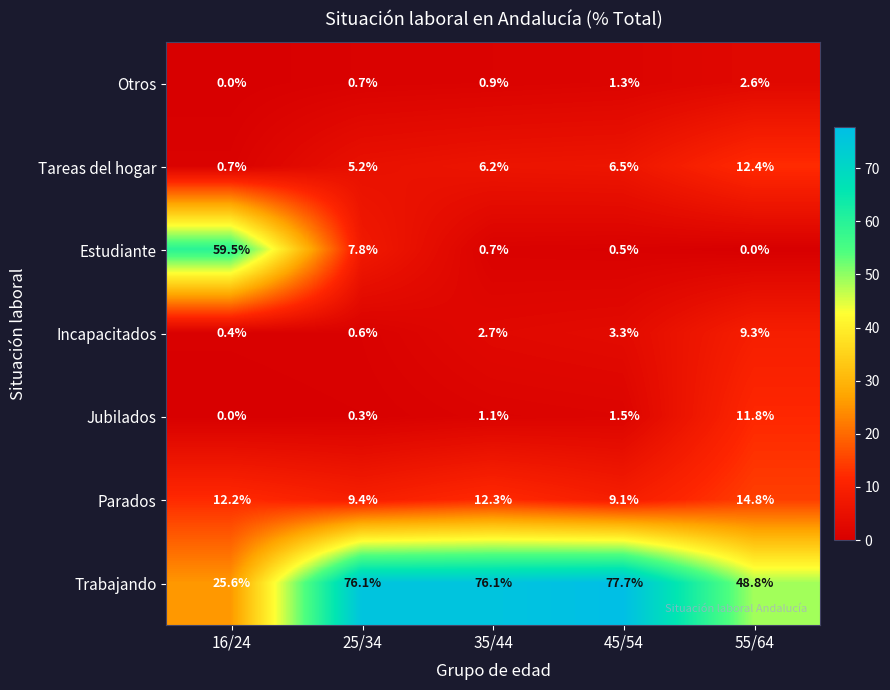

What is the difference between the second highest and minimum values in the Otros series?

1.3